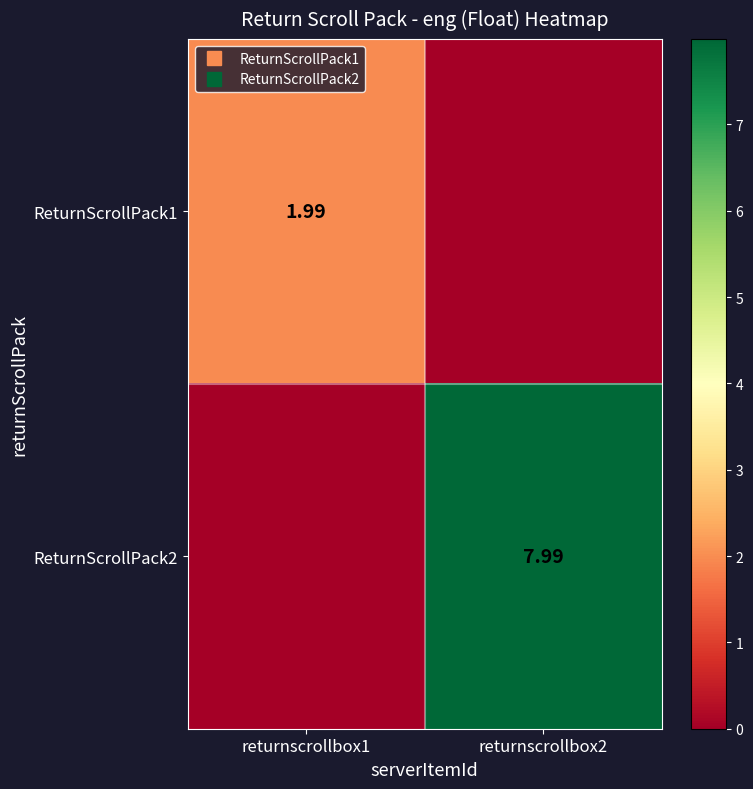

At which label is ReturnScrollPack1 closest to 0?

returnscrollbox2